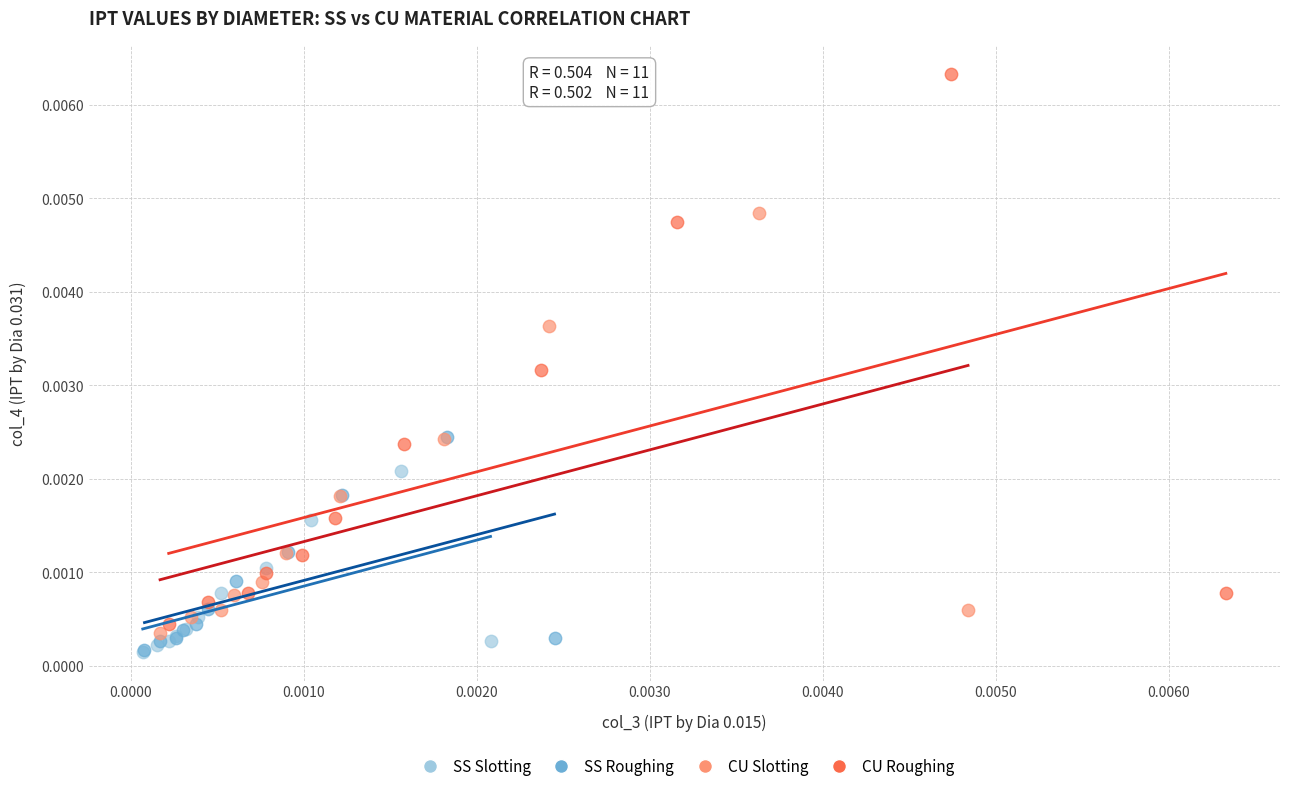

Which series has the widest spread of Y values?

CU Roughing